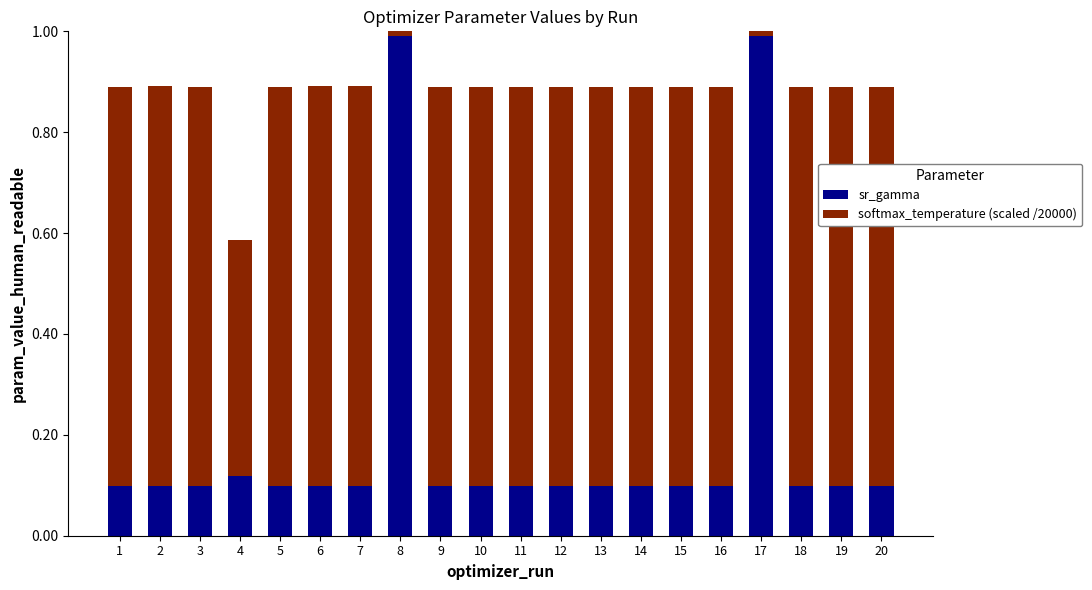

Is it true that sr_gamma equals 0.0 at 1?

False